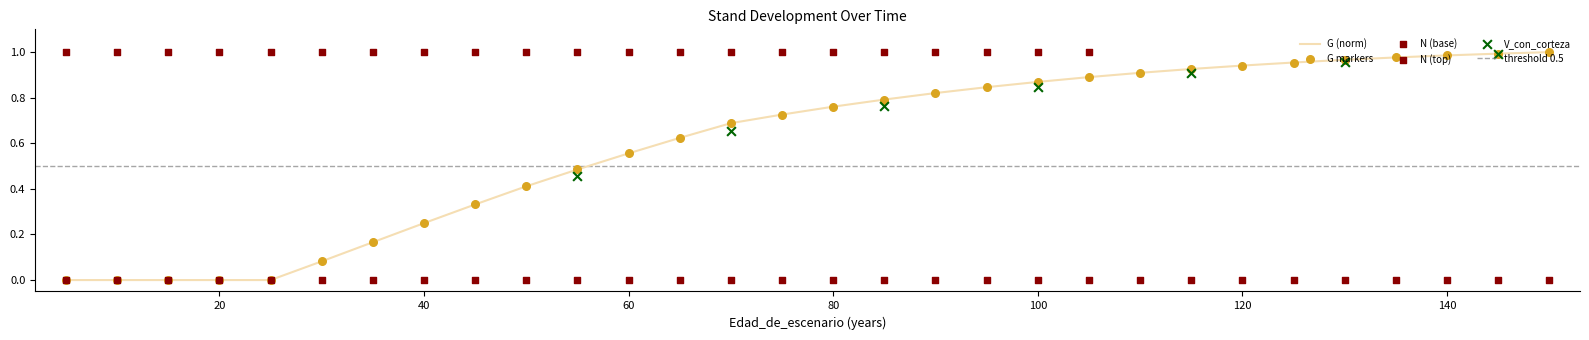

Which series reaches the minimum Y coordinate?

G